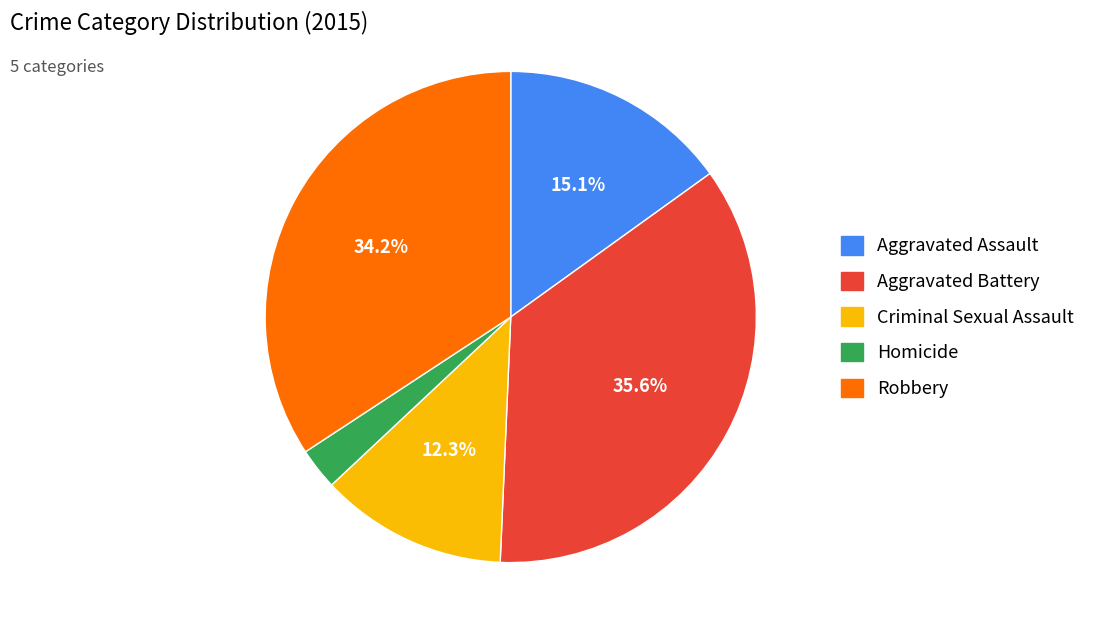

Does any single category account for the majority?

No